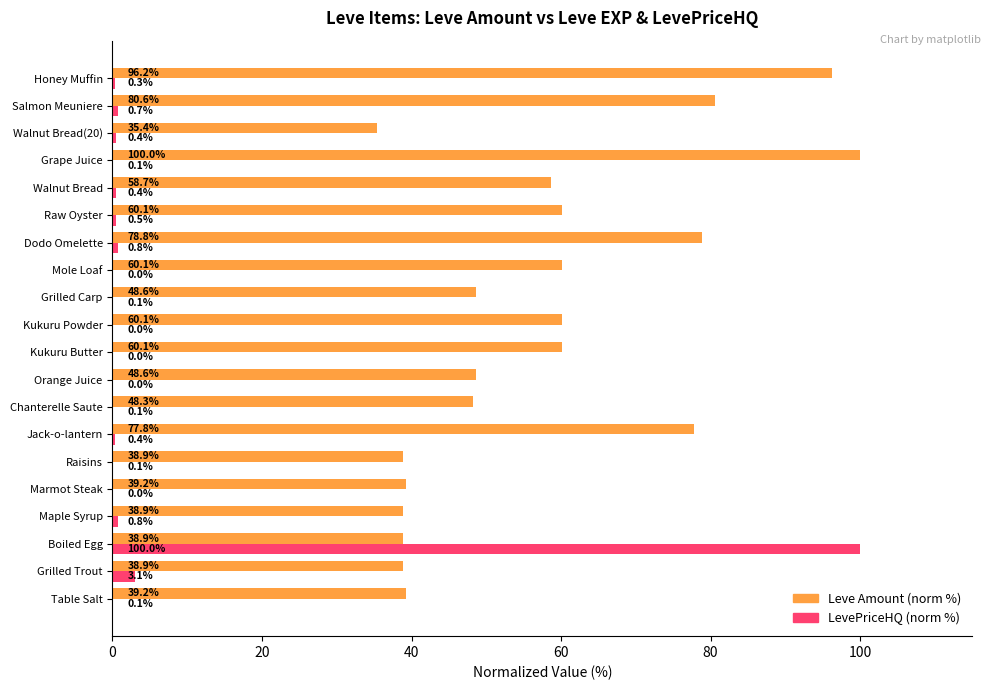

At which category is the sum across all series the highest?

Boiled Egg